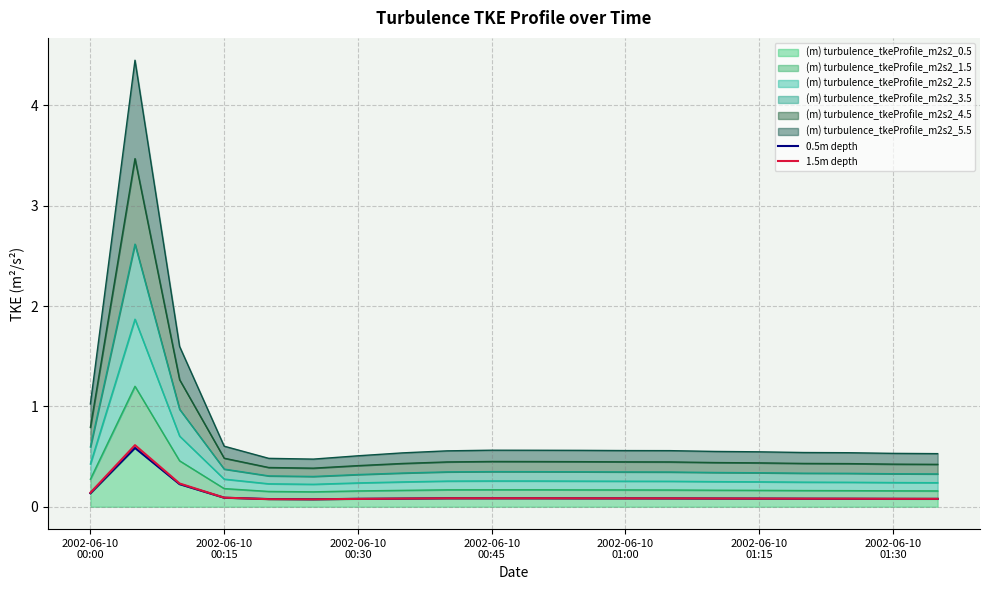

What is the sum of the 0.5m depth values at 9 and 11?

0.2